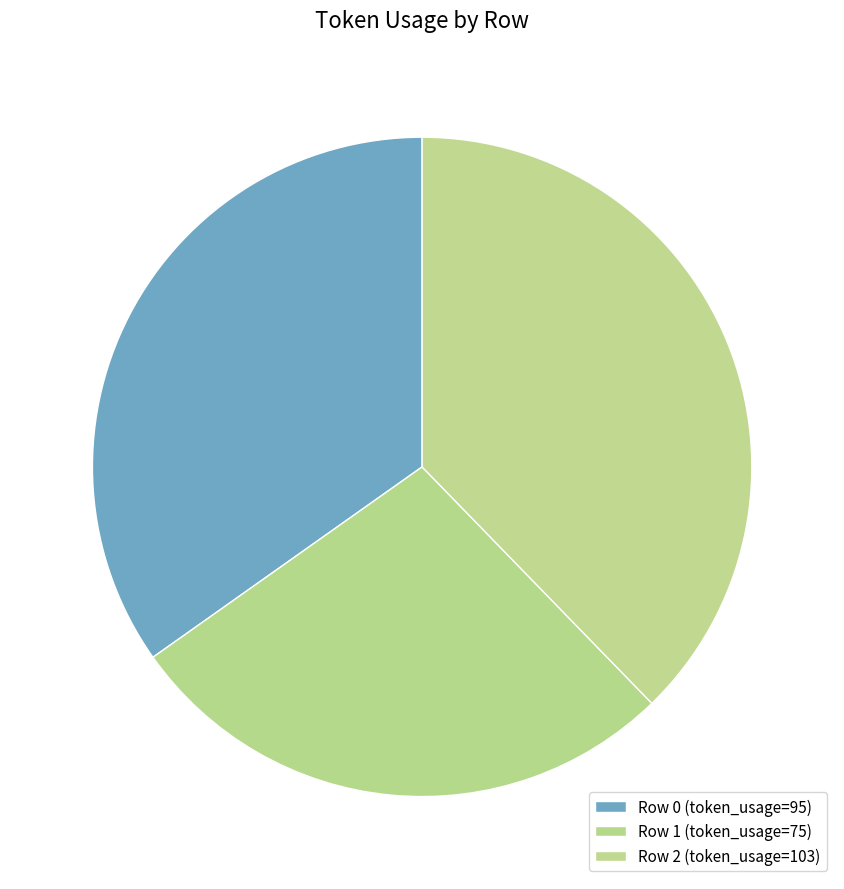

How many segments does this pie chart have?

3